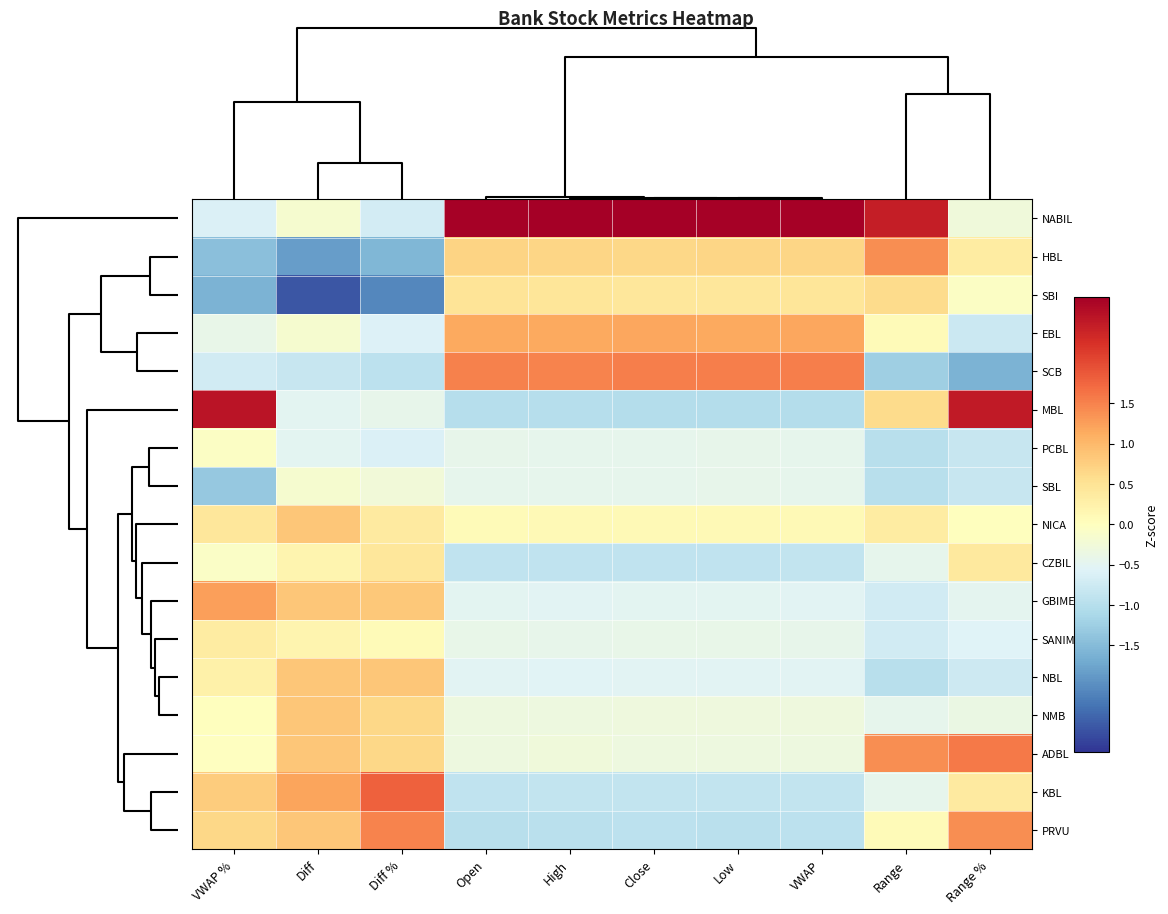

What is the spread (max minus min) of values at Diff?

3.7